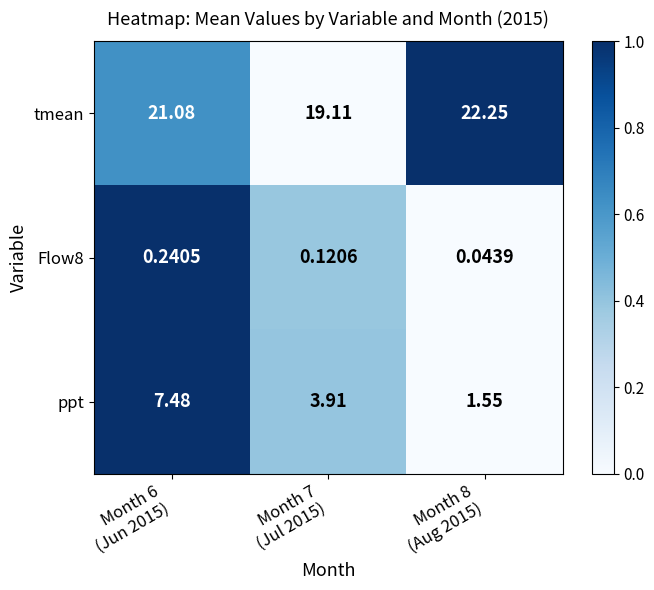

At which category is the sum across all series the highest?

Month 6
(Jun 2015)